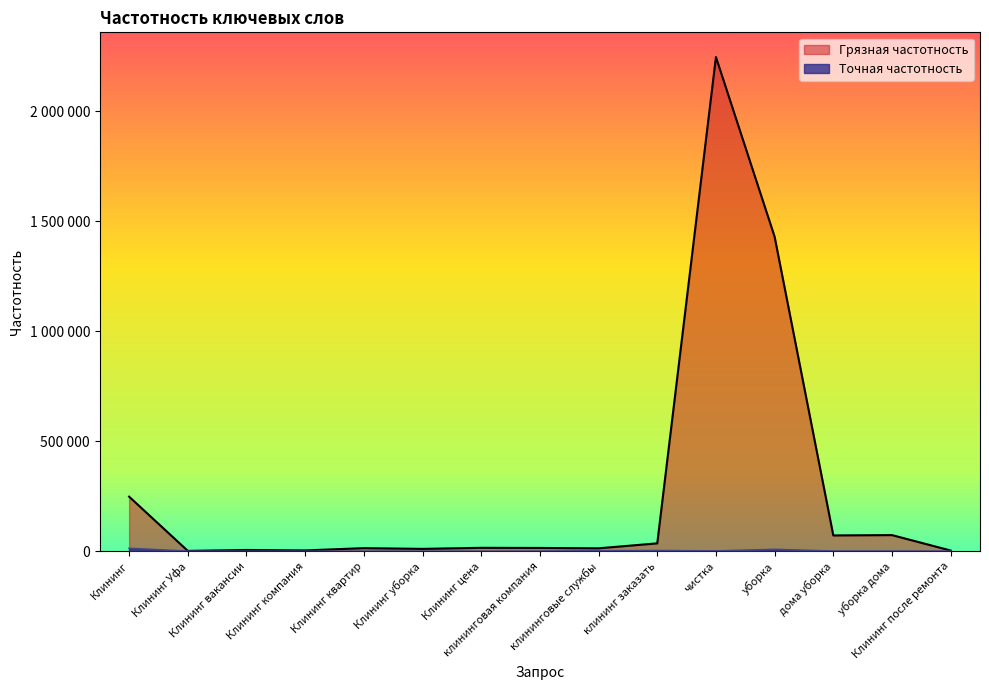

The value of Грязная частотность at Клининг уборка is 7627. True or false?

False